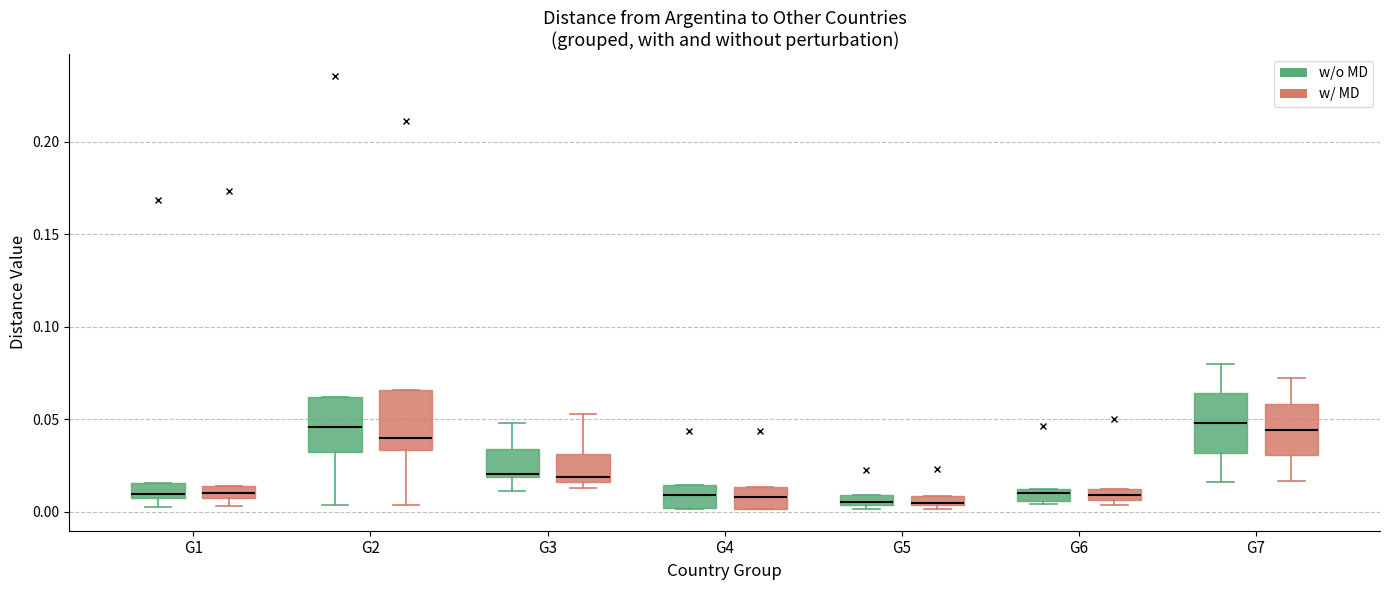

Where does the upper whisker of the box for G7 (w/o MD) end on the y-axis? The values are not printed on the chart, so give them approximately, as read against the axis.

0.080